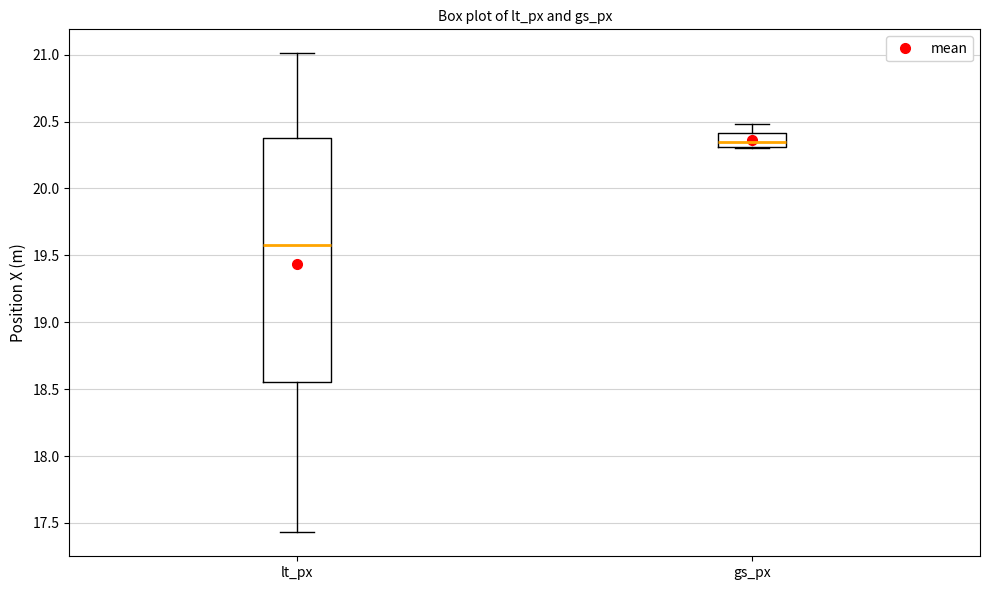

Reading left to right, transcribe this box plot: for each box, give where its median line is, the range the box spans, and where its two whiskers end, as read against the y-axis. The values are not printed on the chart, so give them approximately, as read against the axis.

lt_px: median 19.60, box 18.55 to 20.40, whiskers 17.45 to 21.00
gs_px: median 20.35, box 20.30 to 20.40, whiskers 20.30 to 20.50